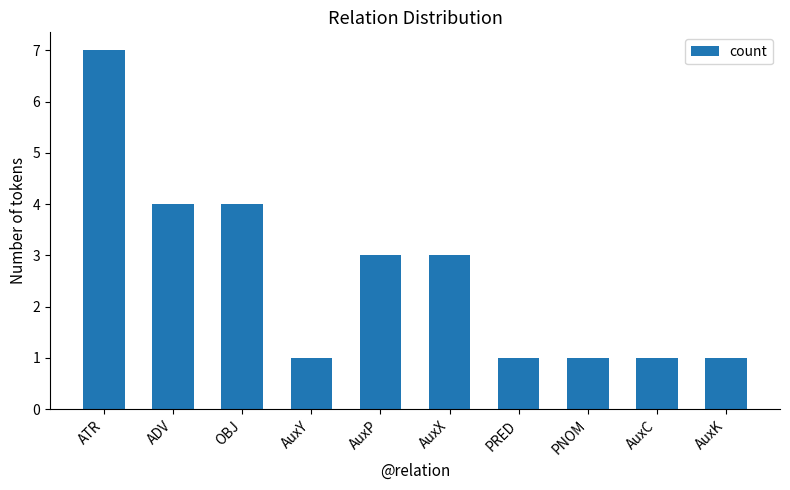

What is the difference between the values at ADV and AuxC?

3